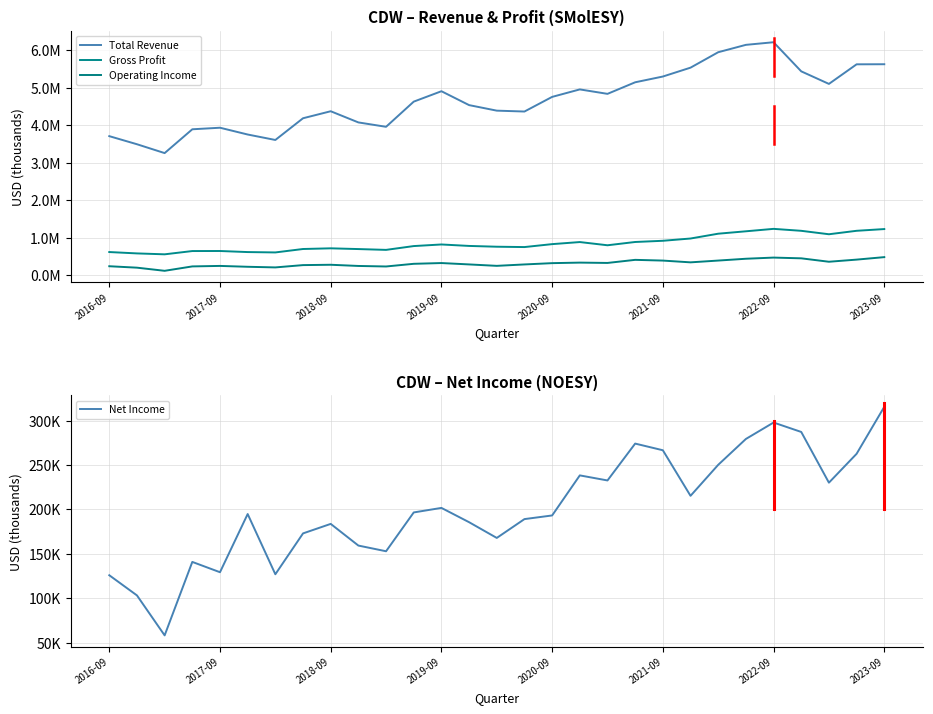

How many lines are shown in the chart?

4